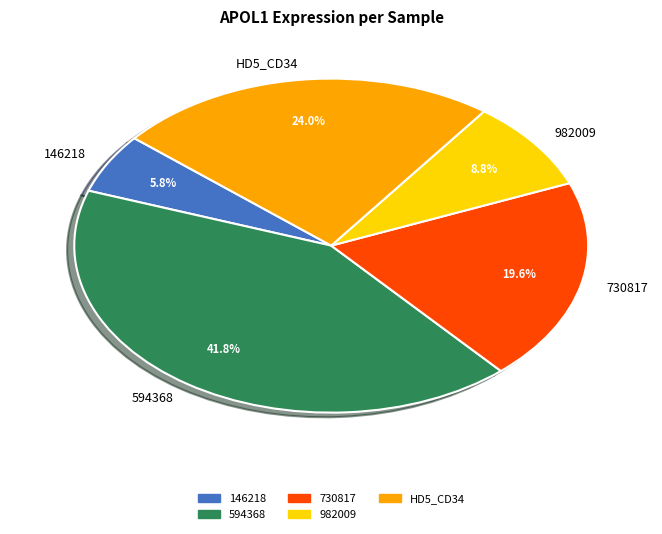

To the nearest percent, what is the average slice percentage?

20%